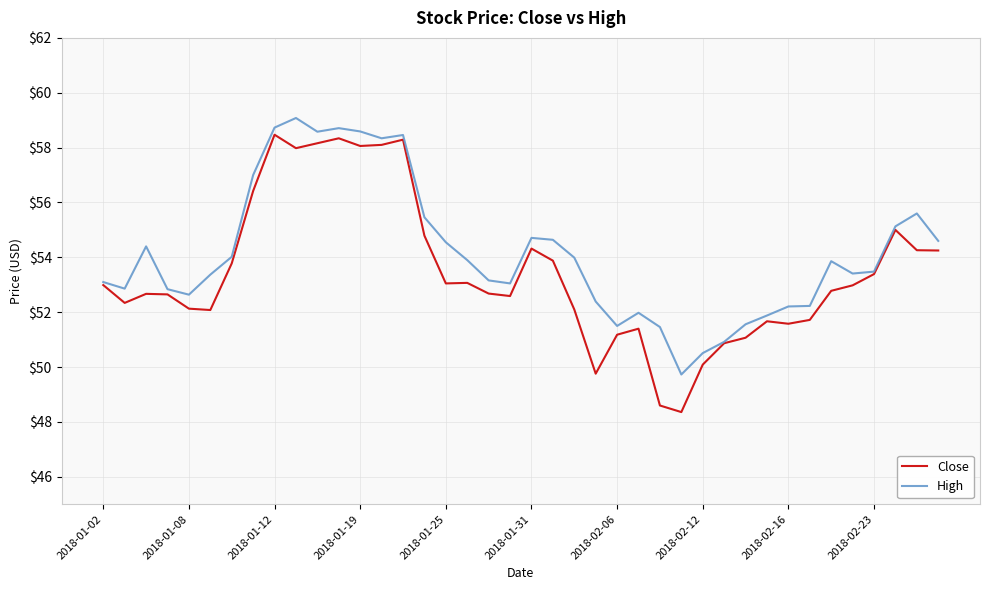

Which series has the largest range (max minus min)?

Close